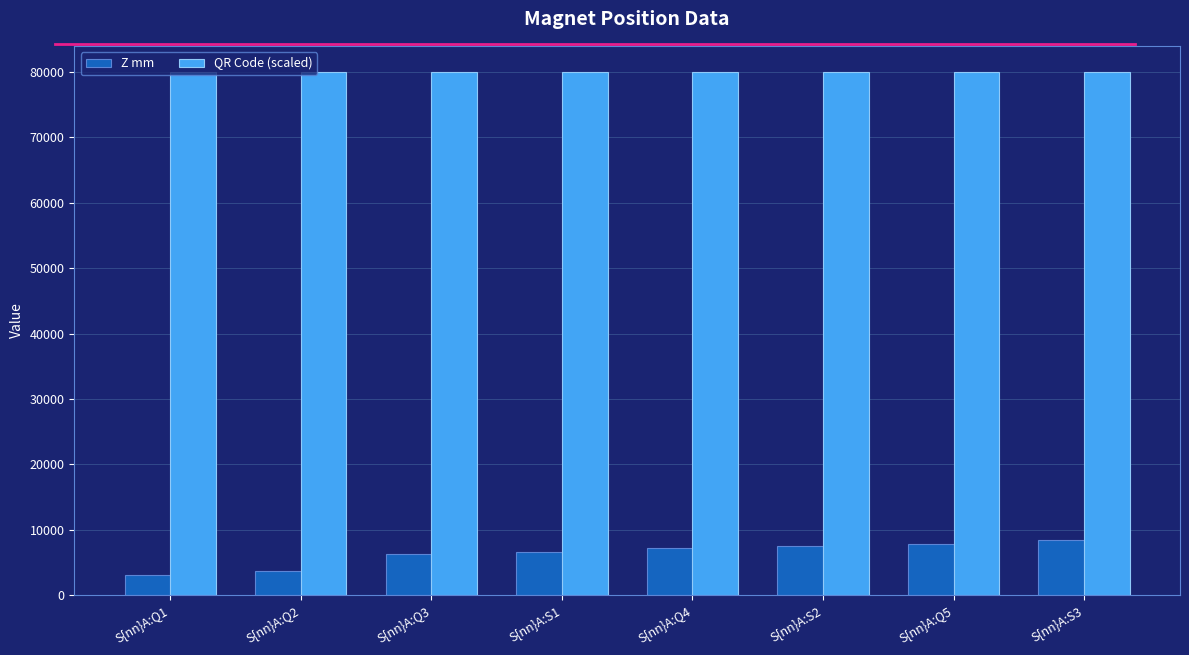

How many data points in QR Code (scaled) are less than 80012?

4